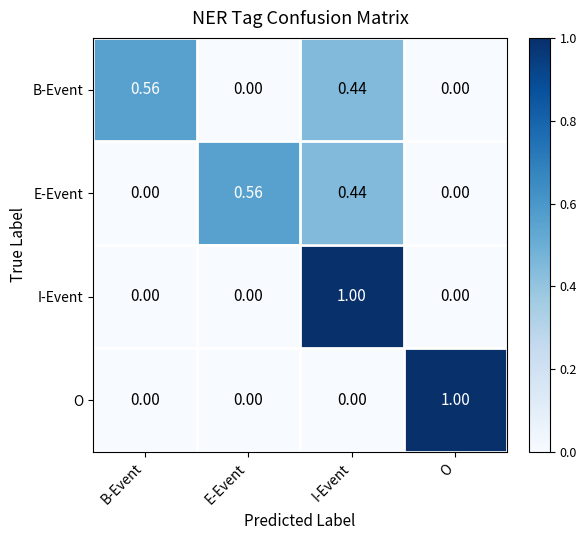

Between E-Event and I-Event, which series saw the biggest shift?

I-Event